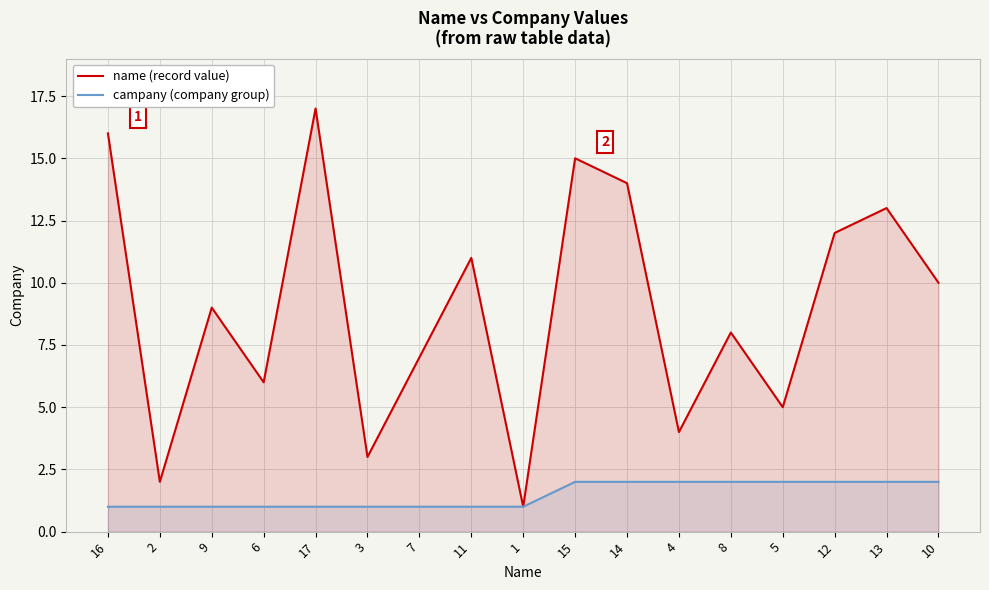

Count the number of categories in the chart.

17